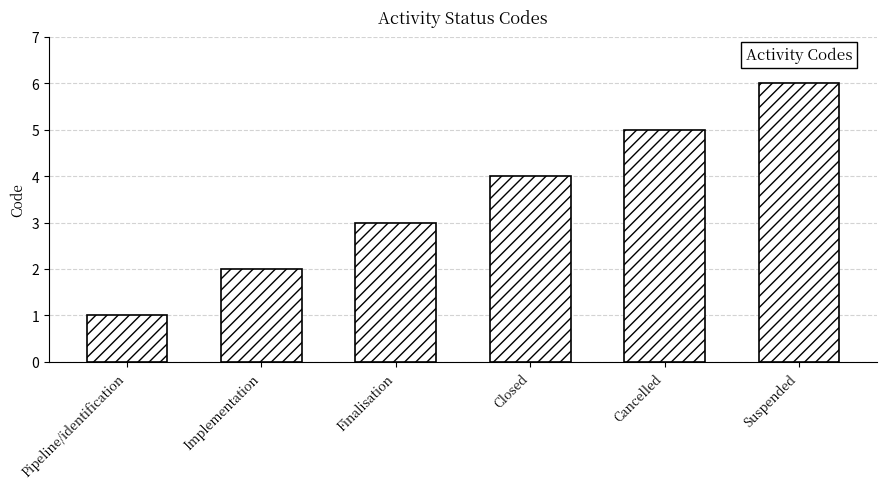

How many bars are there in total?

6